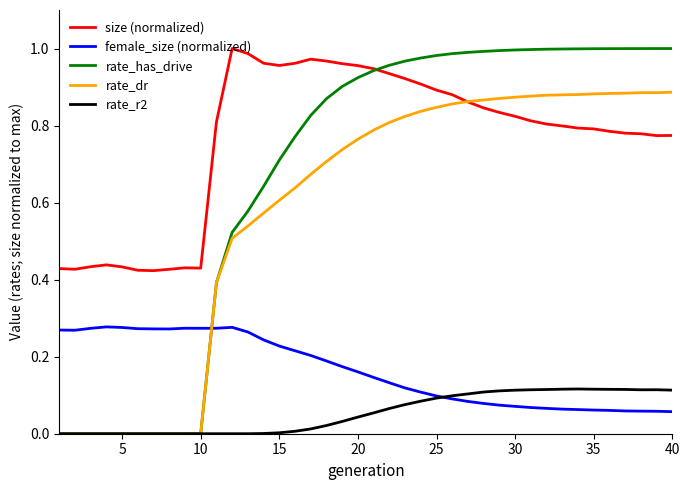

Which series has the largest range (max minus min)?

rate_has_drive